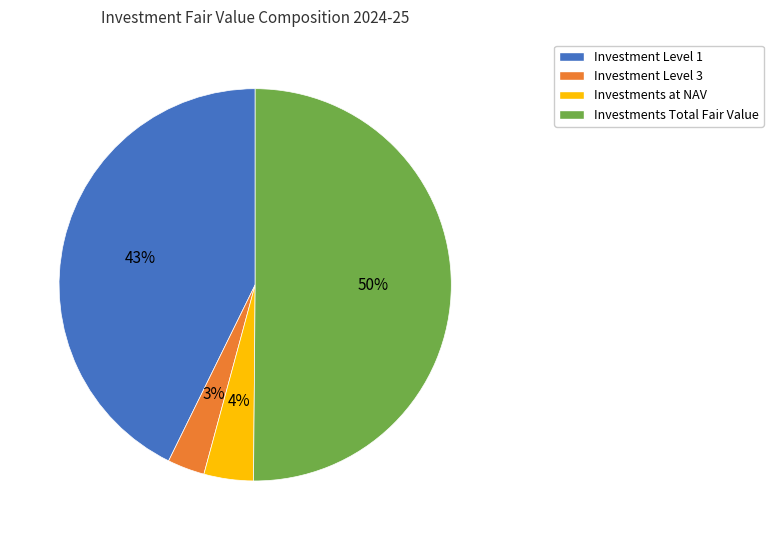

Which category has the biggest portion of the pie?

Investments Total Fair Value